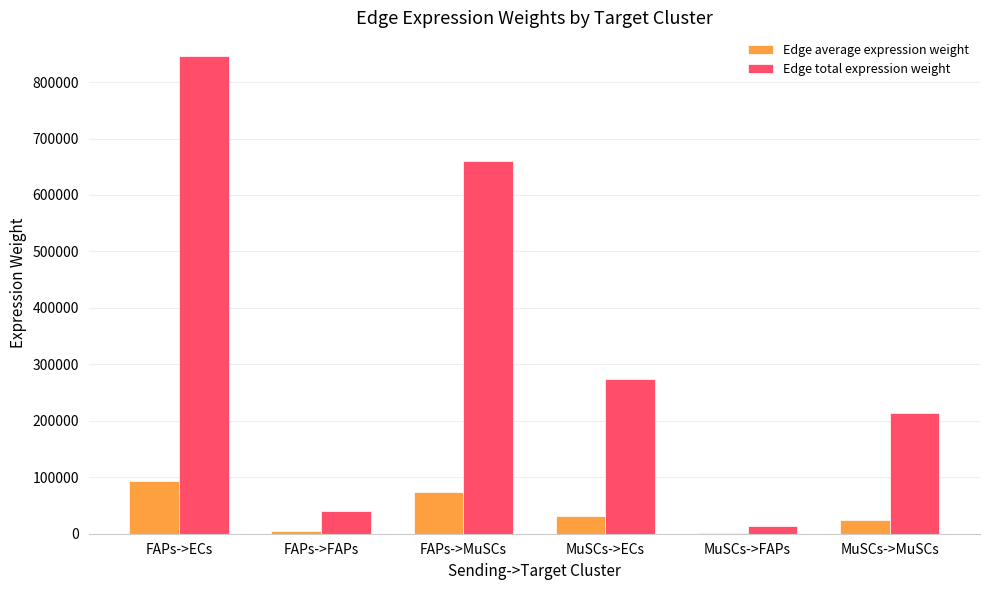

Which category has the highest value in the Edge total expression weight series?

FAPs->ECs